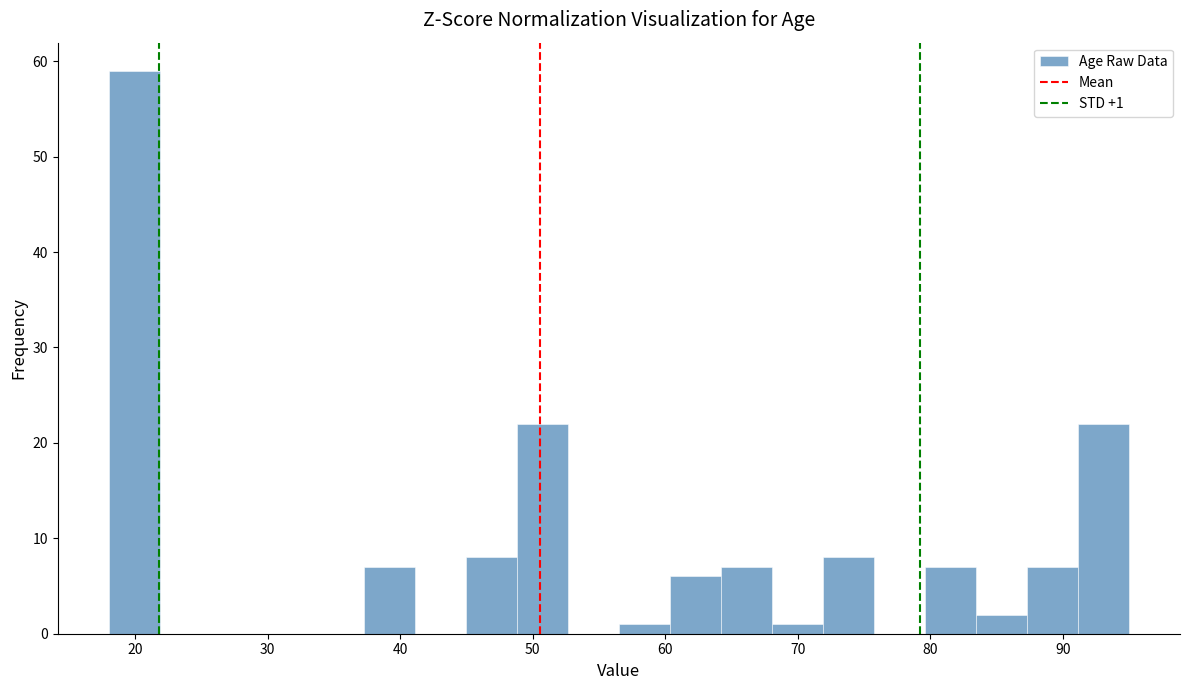

Around what value on the x-axis is the tallest bar? Give the approximate position of its centre, as read against the axis.

20